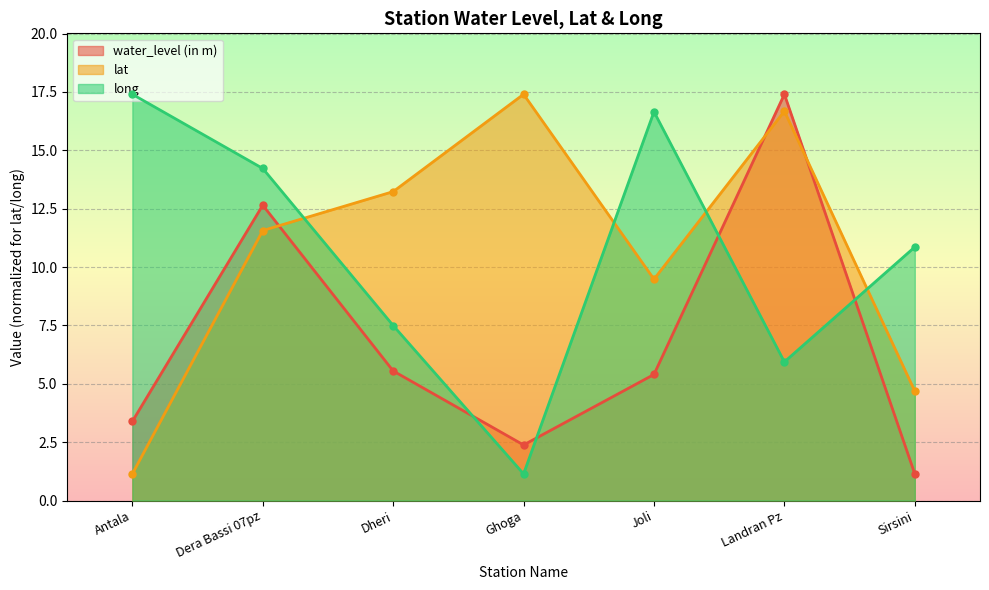

Read the long value at Ghoga.

1.1